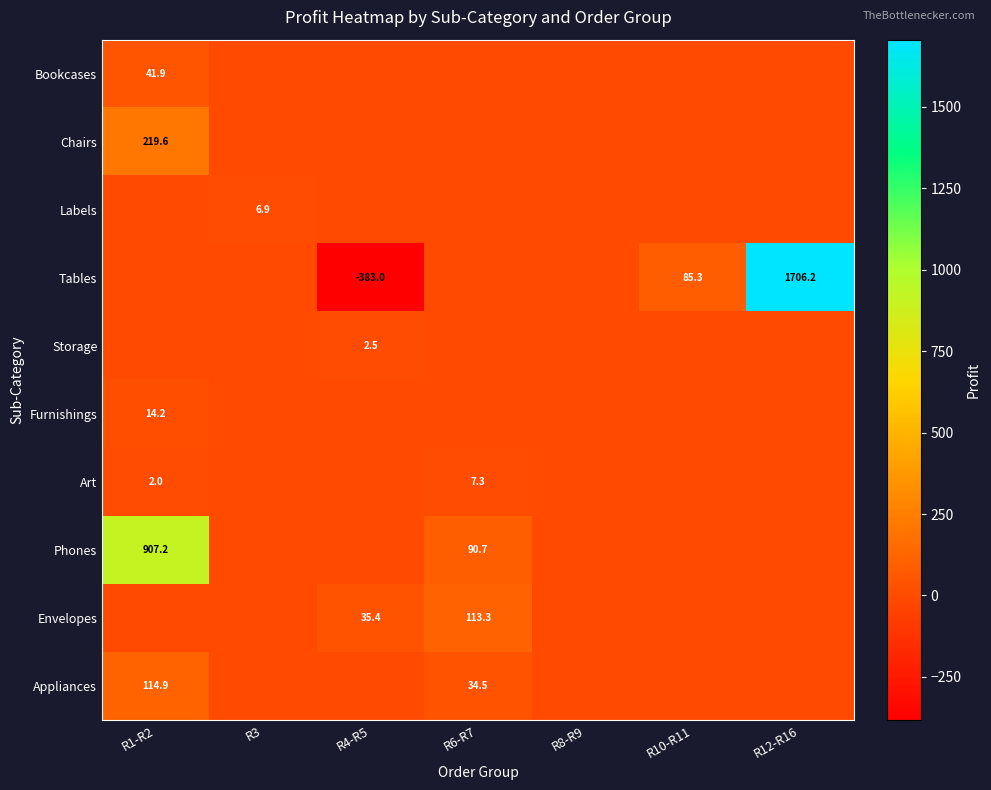

True or false: Tables has a value of 31.1 at R10-R11.

False